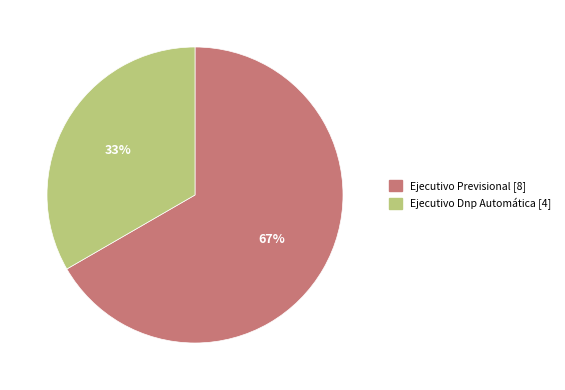

Rank the categories by value from lowest to highest.

Ejecutivo Dnp Automática, Ejecutivo Previsional